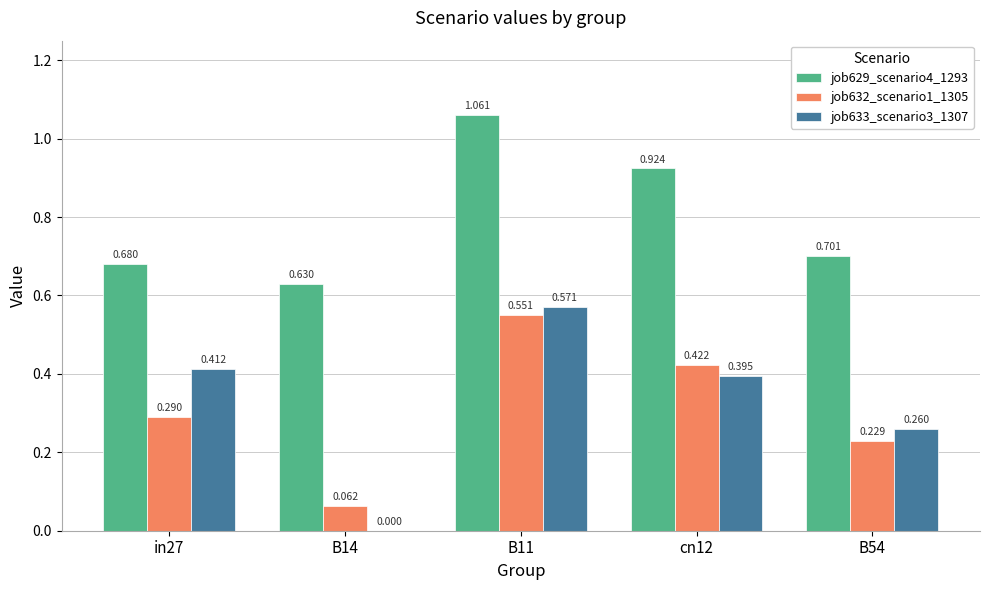

Is the value of job632_scenario1_1305 at B11 greater than the value of job629_scenario4_1293 at cn12?

No